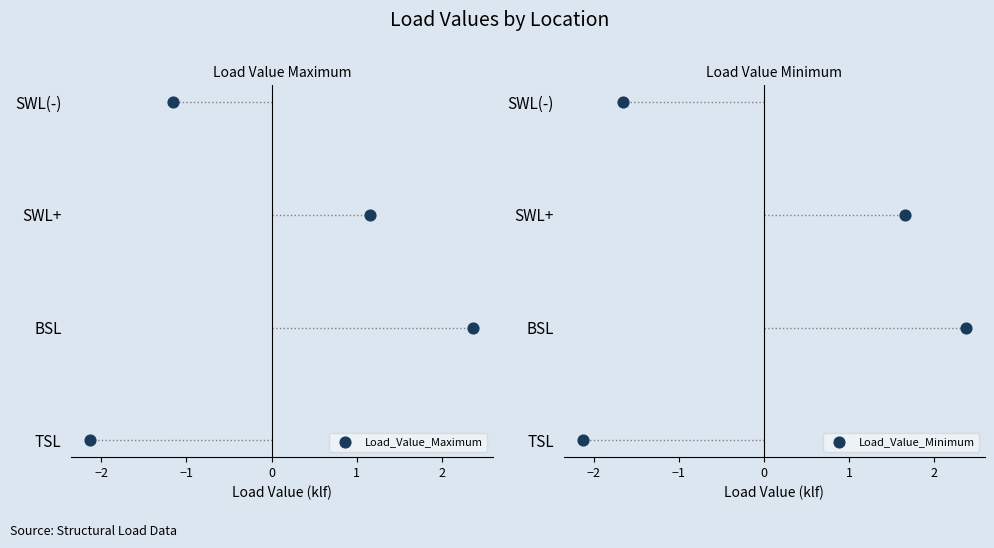

Which series contains the highest Y value?

Load_Value_Maximum